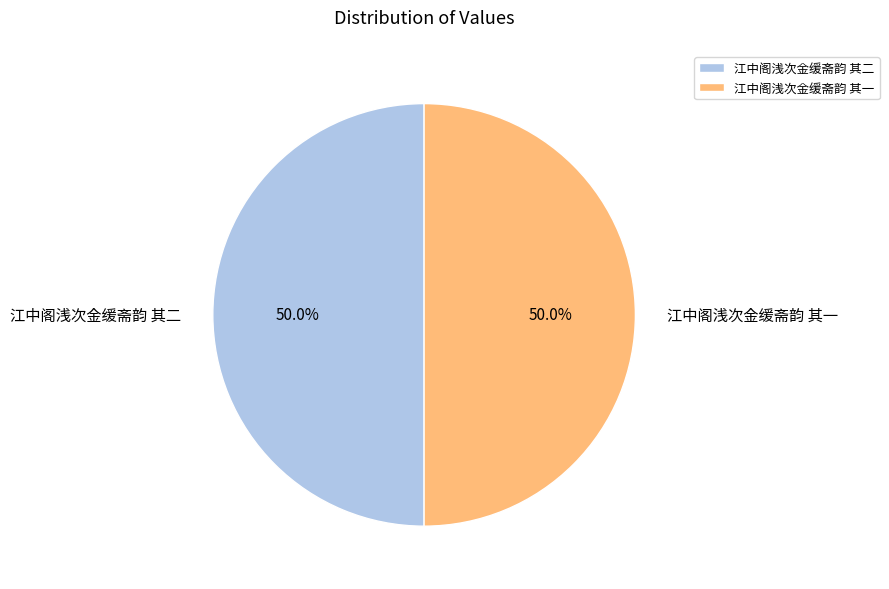

To the nearest percent, what percentage of the pie is 江中阁浅次金缓斋韵 其一?

50%